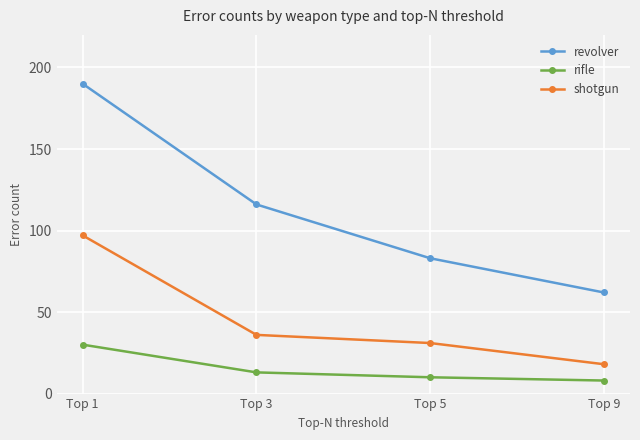

What is the lowest value of the rifle series?

8